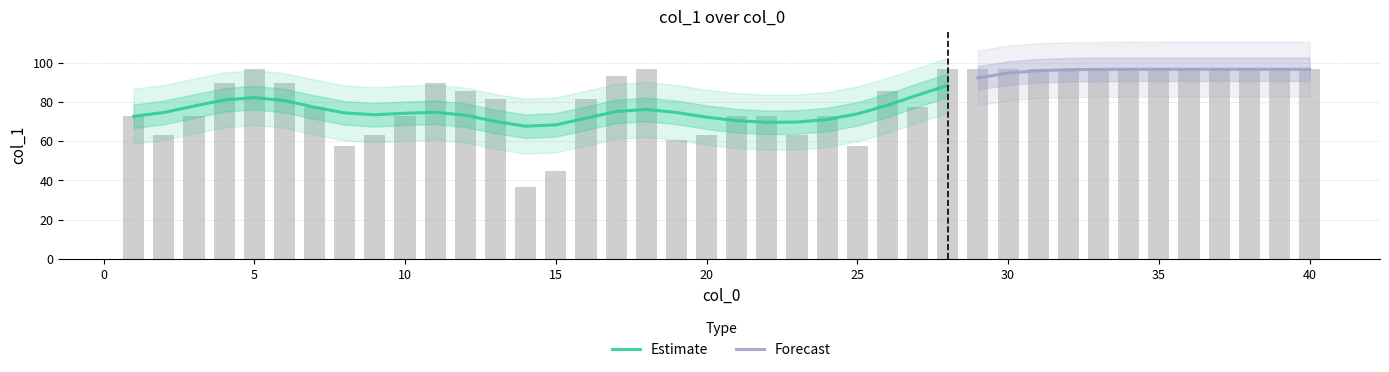

What is the average value?

81.2